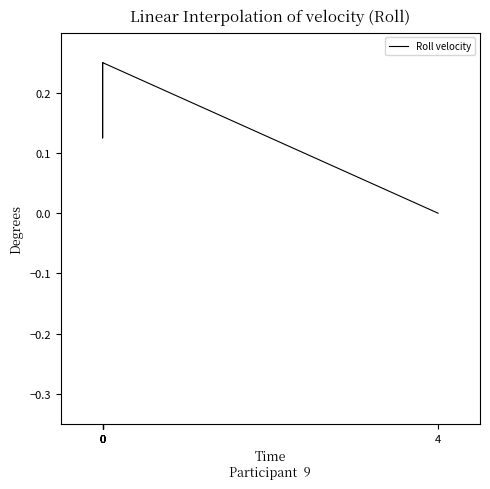

Rank the categories by value from highest to lowest.

0, 0, 0, 0, 0, 4